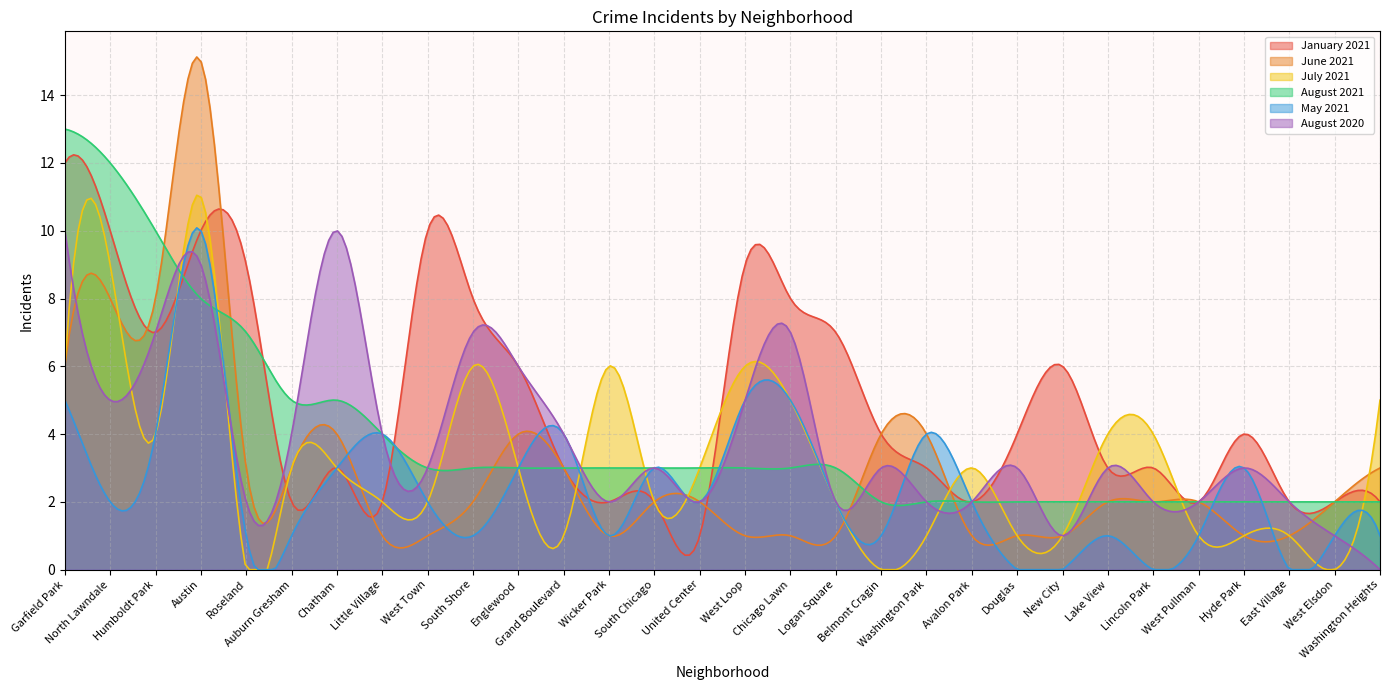

What position from the left is South Chicago?

14